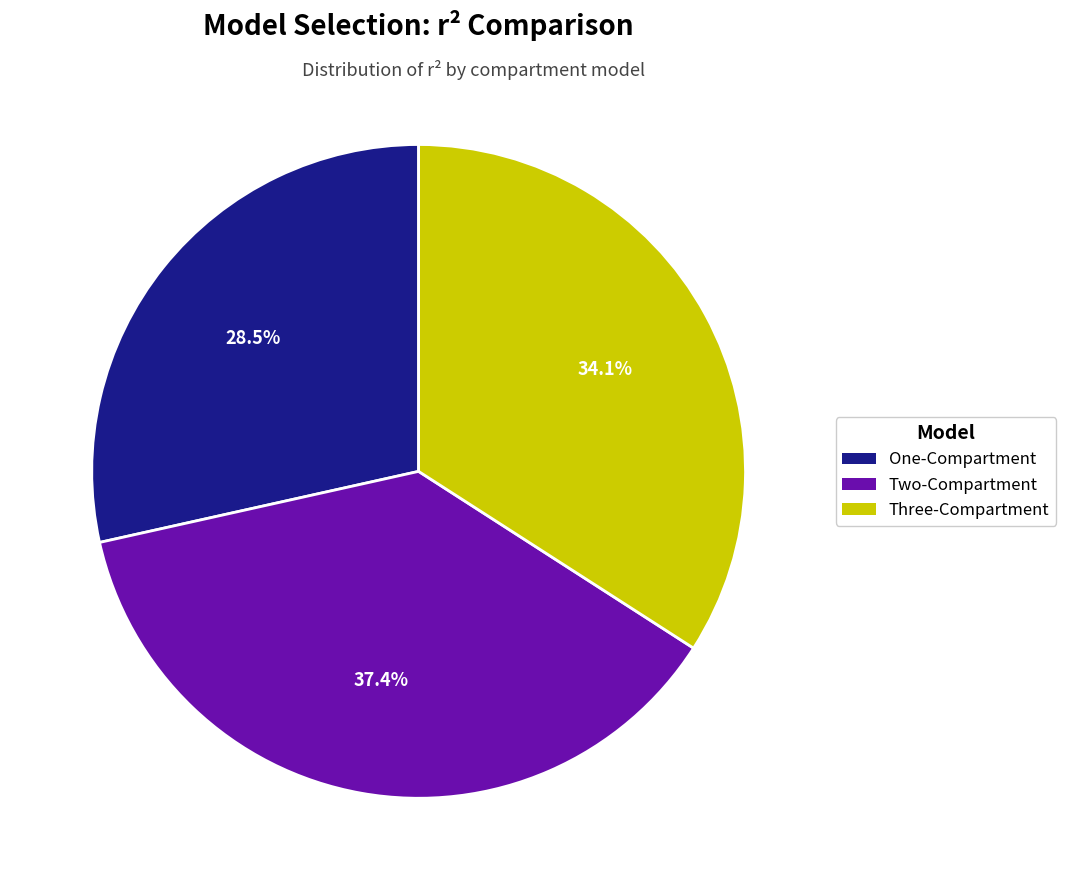

Which has a higher value, One-Compartment or Two-Compartment?

Two-Compartment